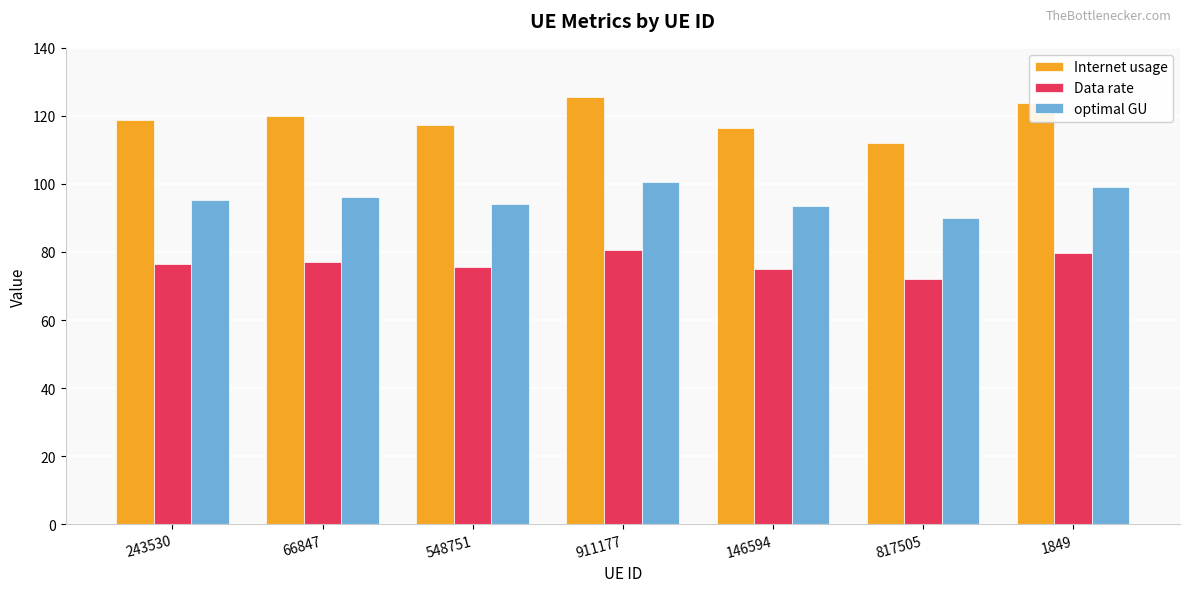

Is it true that Data rate equals 29.6 at 548751?

False